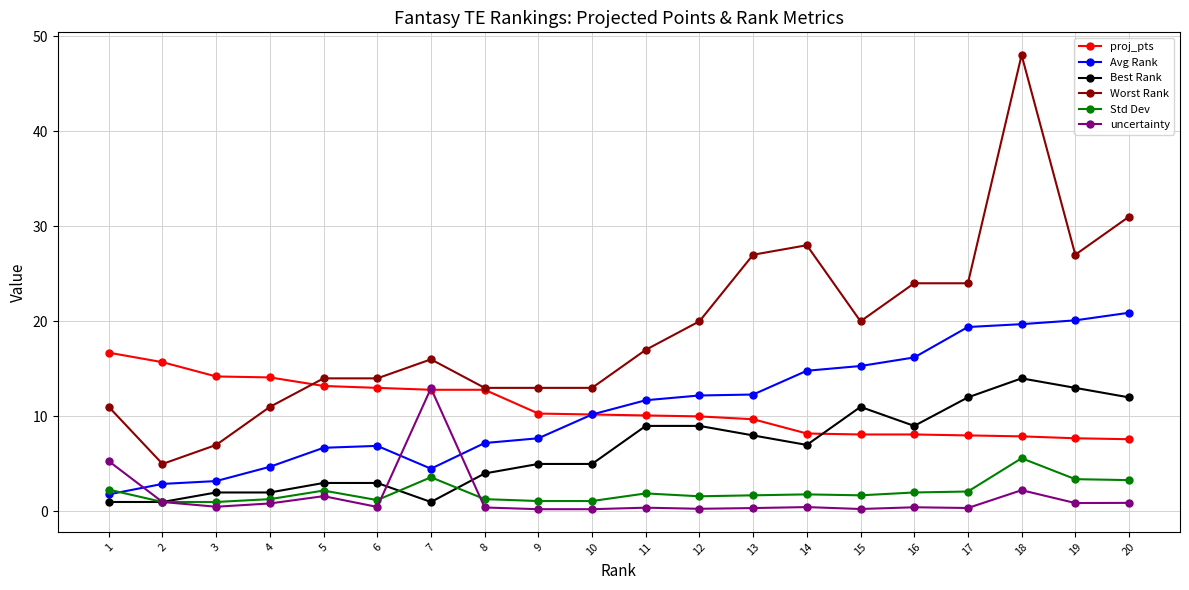

True or false: Std Dev and proj_pts intersect in this chart.

False